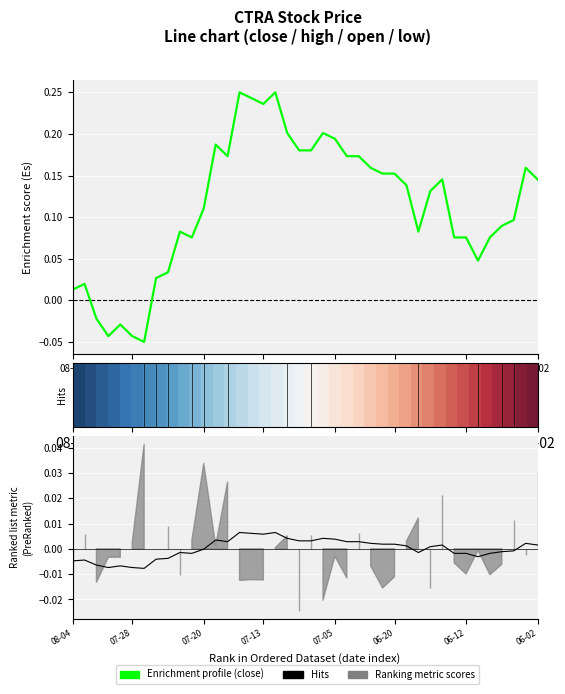

In Hits, how many points are higher than both neighbors (excluding endpoints)?

9